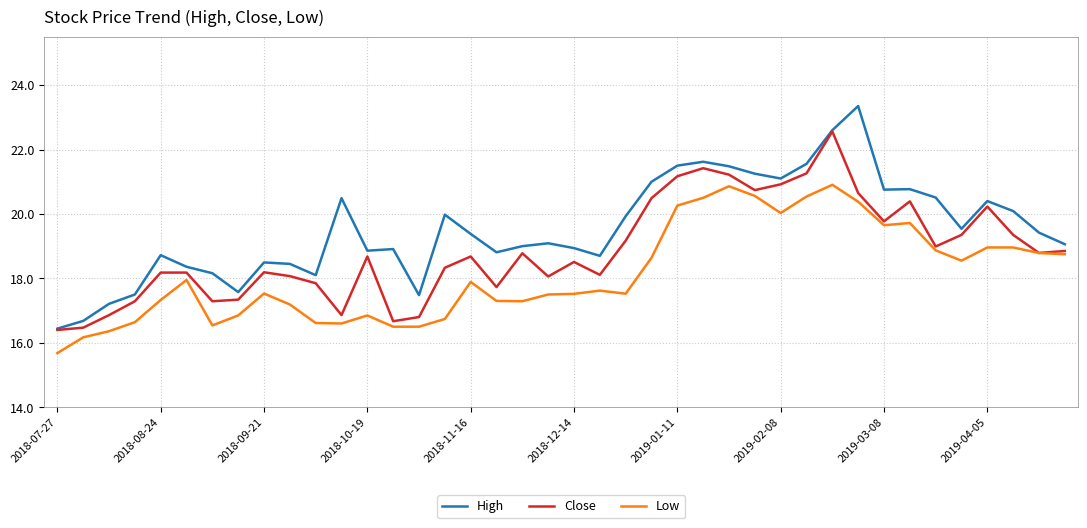

True or false: Low and High intersect in this chart.

False